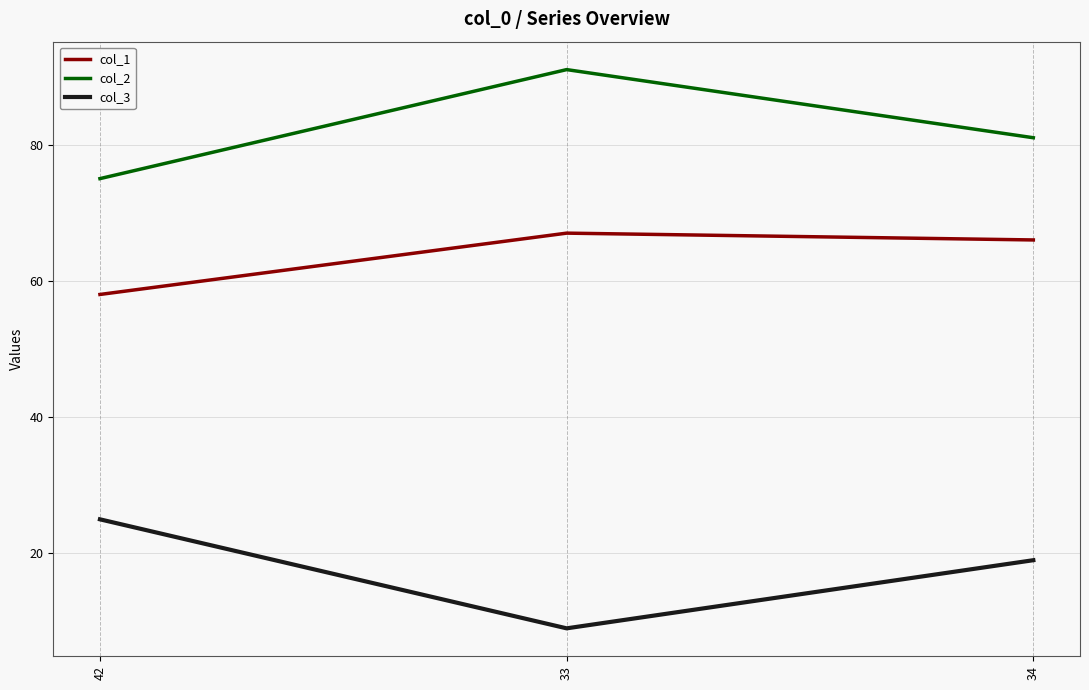

Is it true that col_2 equals 75 at 42?

True